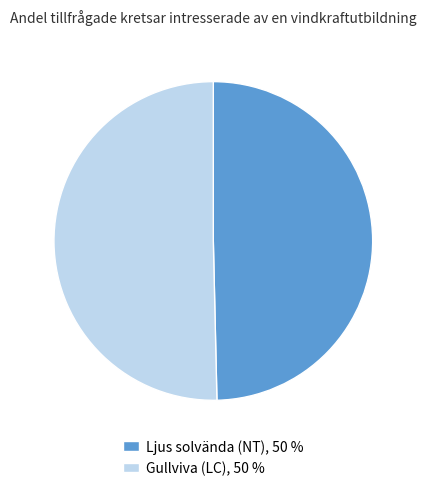

Is there a majority slice in this chart?

Yes